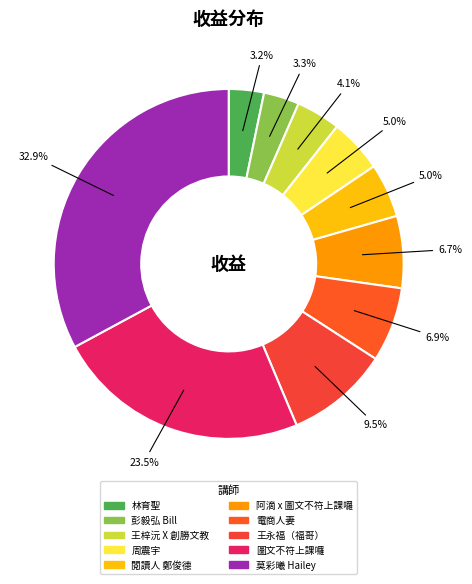

The 王梓沅 X 創勝文教 slice represents 4% of the pie. True or false?

True